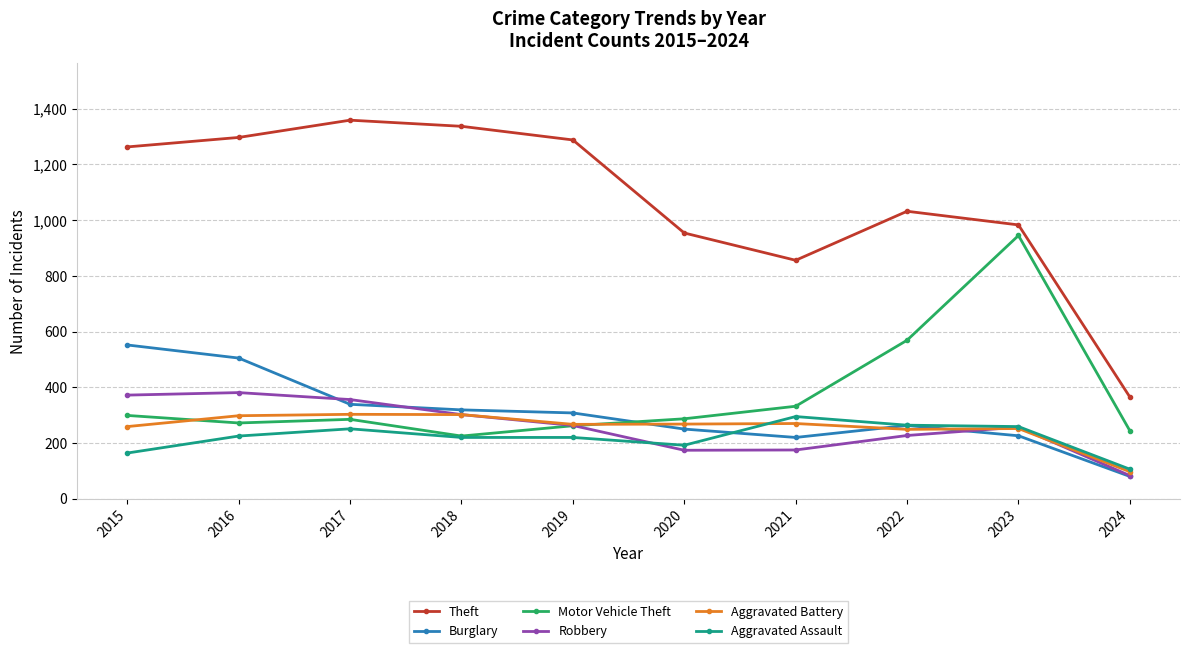

Which series has the widest spread of values?

Theft